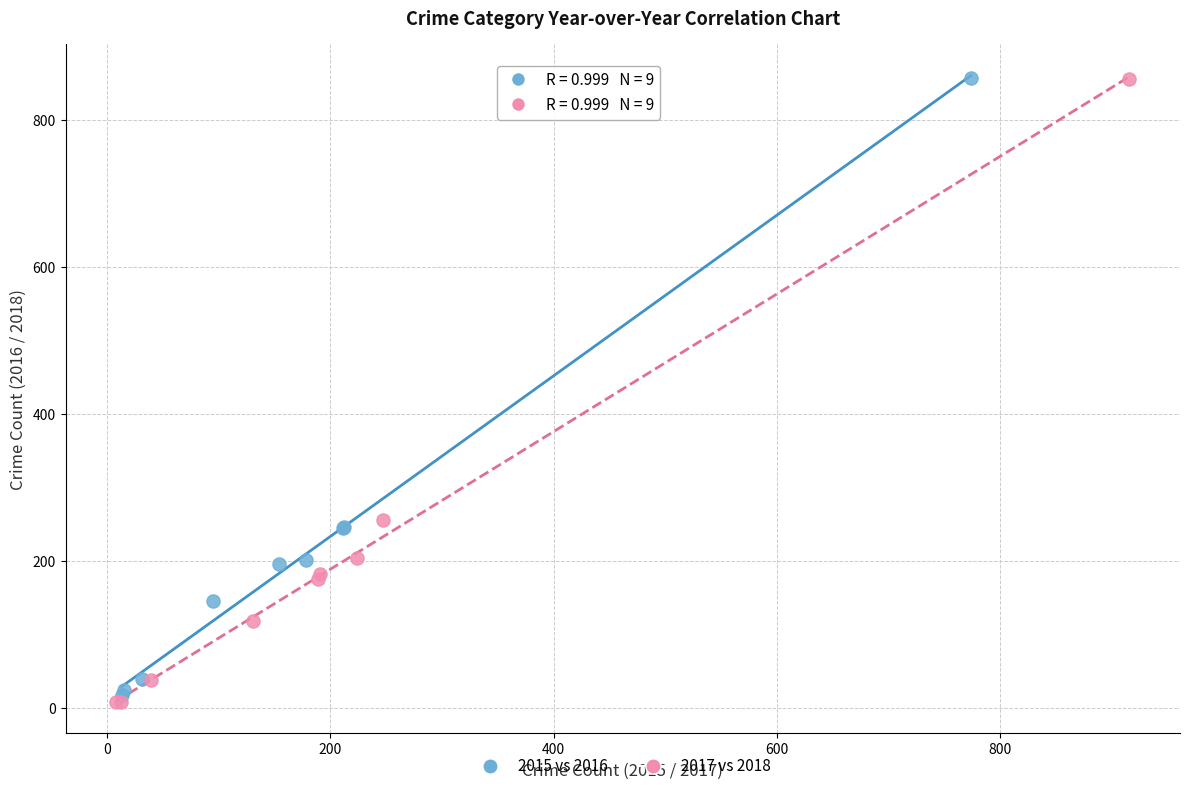

Which series has the widest spread of Y values?

2017 vs 2018